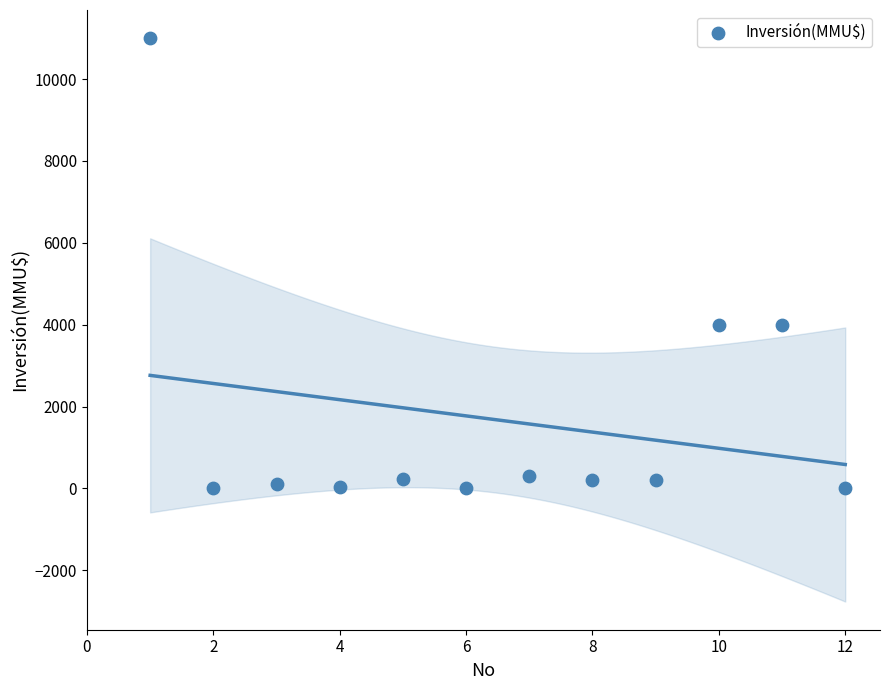

What is the range of Y values (max minus min)?

11000